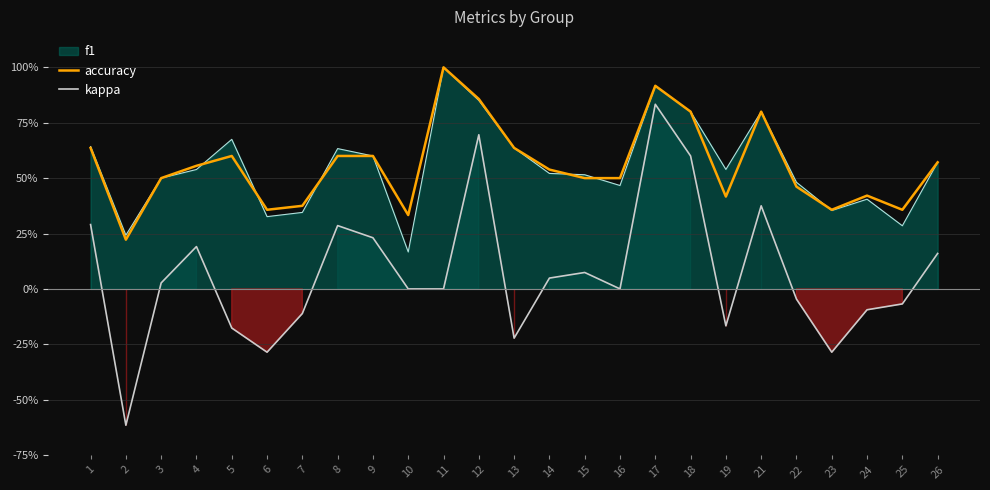

Which category has the lowest value across all series?

2